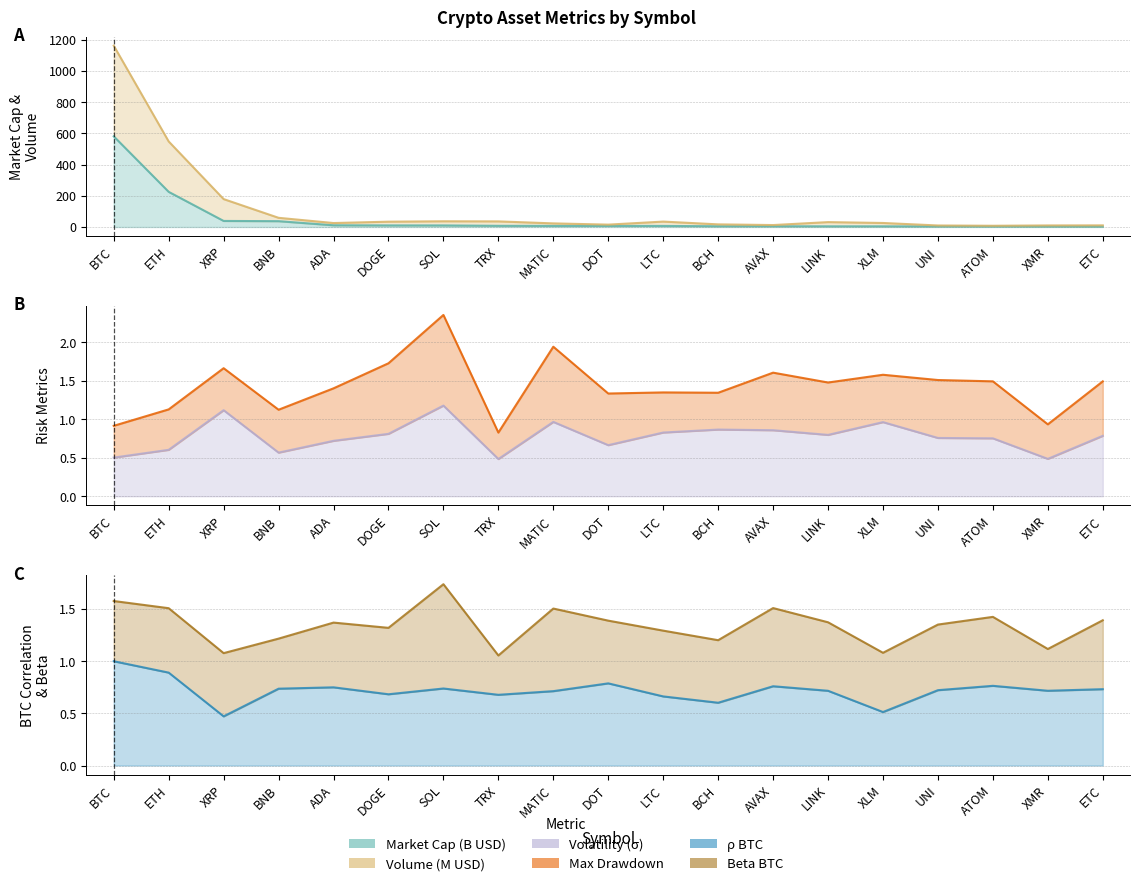

At how many categories does at least one series exceed 981?

1